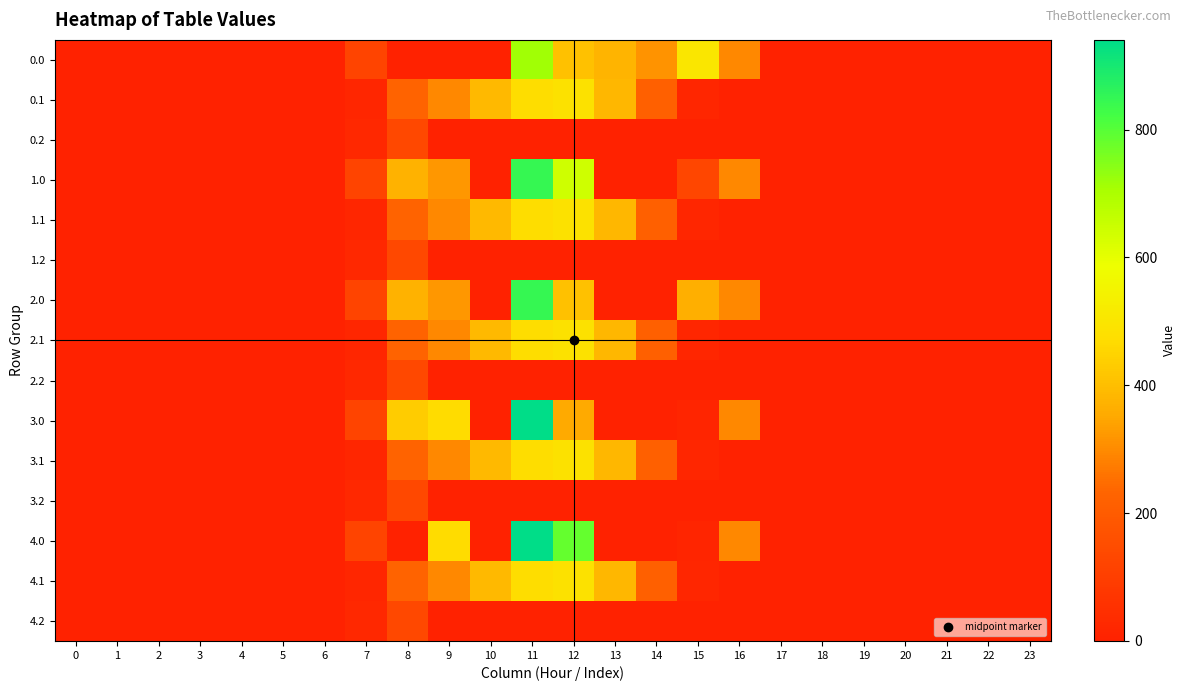

Which has a higher value, 23 or 18?

23